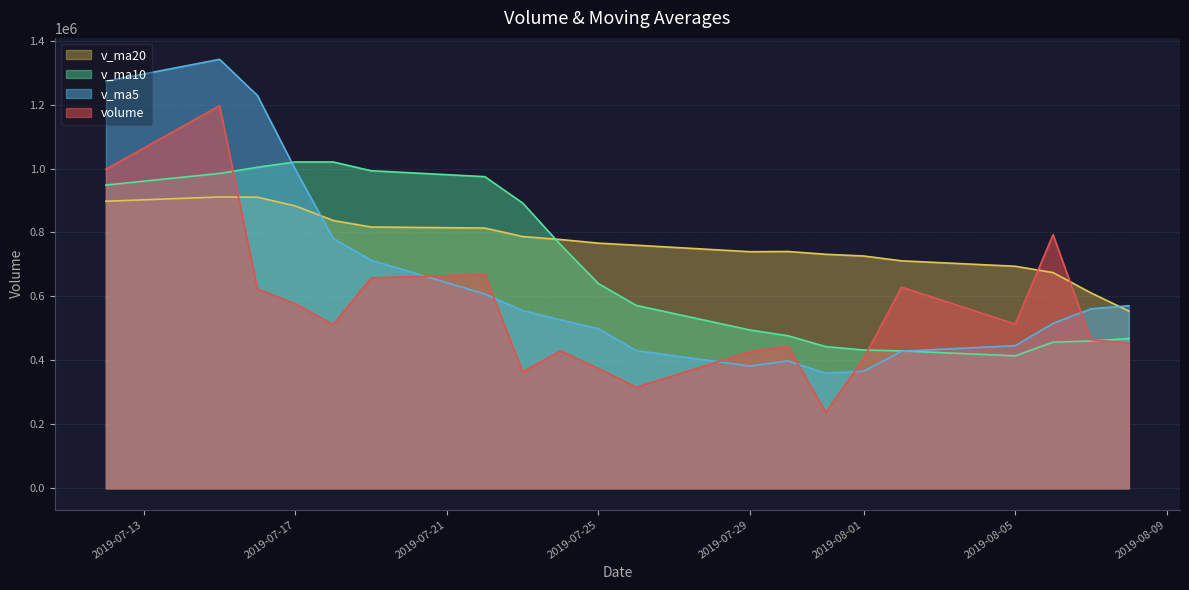

At which label does v_ma20 reach its minimum?

2019-08-08